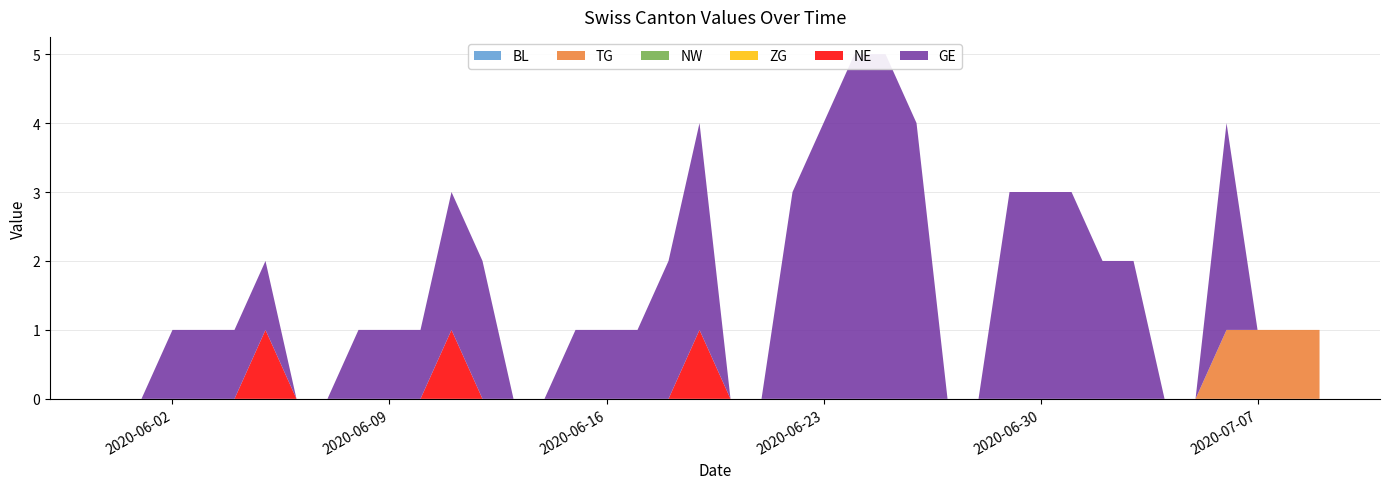

Reading left to right, transcribe all the data shown in this chart.

BL: 2020-05-31=0	2020-06-01=0	2020-06-02=0	2020-06-03=0	2020-06-04=0	2020-06-05=0	2020-06-06=0	2020-06-07=0	2020-06-08=0	2020-06-09=0	2020-06-10=0	2020-06-11=0	2020-06-12=0	2020-06-13=0	2020-06-14=0	2020-06-15=0	2020-06-16=0	2020-06-17=0	2020-06-18=0	2020-06-19=0	2020-06-20=0	2020-06-21=0	2020-06-22=0	2020-06-23=0	2020-06-24=0	2020-06-25=0	2020-06-26=0	2020-06-27=0	2020-06-28=0	2020-06-29=0	2020-06-30=0	2020-07-01=0	2020-07-02=0	2020-07-03=0	2020-07-04=0	2020-07-05=0	2020-07-06=0	2020-07-07=0	2020-07-08=0	2020-07-09=0
TG: 2020-05-31=0	2020-06-01=0	2020-06-02=0	2020-06-03=0	2020-06-04=0	2020-06-05=0	2020-06-06=0	2020-06-07=0	2020-06-08=0	2020-06-09=0	2020-06-10=0	2020-06-11=0	2020-06-12=0	2020-06-13=0	2020-06-14=0	2020-06-15=0	2020-06-16=0	2020-06-17=0	2020-06-18=0	2020-06-19=0	2020-06-20=0	2020-06-21=0	2020-06-22=0	2020-06-23=0	2020-06-24=0	2020-06-25=0	2020-06-26=0	2020-06-27=0	2020-06-28=0	2020-06-29=0	2020-06-30=0	2020-07-01=0	2020-07-02=0	2020-07-03=0	2020-07-04=0	2020-07-05=0	2020-07-06=1	2020-07-07=1	2020-07-08=1	2020-07-09=1
NW: 2020-05-31=0	2020-06-01=0	2020-06-02=0	2020-06-03=0	2020-06-04=0	2020-06-05=0	2020-06-06=0	2020-06-07=0	2020-06-08=0	2020-06-09=0	2020-06-10=0	2020-06-11=0	2020-06-12=0	2020-06-13=0	2020-06-14=0	2020-06-15=0	2020-06-16=0	2020-06-17=0	2020-06-18=0	2020-06-19=0	2020-06-20=0	2020-06-21=0	2020-06-22=0	2020-06-23=0	2020-06-24=0	2020-06-25=0	2020-06-26=0	2020-06-27=0	2020-06-28=0	2020-06-29=0	2020-06-30=0	2020-07-01=0	2020-07-02=0	2020-07-03=0	2020-07-04=0	2020-07-05=0	2020-07-06=0	2020-07-07=0	2020-07-08=0	2020-07-09=0
ZG: 2020-05-31=0	2020-06-01=0	2020-06-02=0	2020-06-03=0	2020-06-04=0	2020-06-05=0	2020-06-06=0	2020-06-07=0	2020-06-08=0	2020-06-09=0	2020-06-10=0	2020-06-11=0	2020-06-12=0	2020-06-13=0	2020-06-14=0	2020-06-15=0	2020-06-16=0	2020-06-17=0	2020-06-18=0	2020-06-19=0	2020-06-20=0	2020-06-21=0	2020-06-22=0	2020-06-23=0	2020-06-24=0	2020-06-25=0	2020-06-26=0	2020-06-27=0	2020-06-28=0	2020-06-29=0	2020-06-30=0	2020-07-01=0	2020-07-02=0	2020-07-03=0	2020-07-04=0	2020-07-05=0	2020-07-06=0	2020-07-07=0	2020-07-08=0	2020-07-09=0
NE: 2020-05-31=0	2020-06-01=0	2020-06-02=0	2020-06-03=0	2020-06-04=0	2020-06-05=1	2020-06-06=0	2020-06-07=0	2020-06-08=0	2020-06-09=0	2020-06-10=0	2020-06-11=1	2020-06-12=0	2020-06-13=0	2020-06-14=0	2020-06-15=0	2020-06-16=0	2020-06-17=0	2020-06-18=0	2020-06-19=1	2020-06-20=0	2020-06-21=0	2020-06-22=0	2020-06-23=0	2020-06-24=0	2020-06-25=0	2020-06-26=0	2020-06-27=0	2020-06-28=0	2020-06-29=0	2020-06-30=0	2020-07-01=0	2020-07-02=0	2020-07-03=0	2020-07-04=0	2020-07-05=0	2020-07-06=0	2020-07-07=0	2020-07-08=0	2020-07-09=0
GE: 2020-05-31=0	2020-06-01=0	2020-06-02=1	2020-06-03=1	2020-06-04=1	2020-06-05=1	2020-06-06=0	2020-06-07=0	2020-06-08=1	2020-06-09=1	2020-06-10=1	2020-06-11=2	2020-06-12=2	2020-06-13=0	2020-06-14=0	2020-06-15=1	2020-06-16=1	2020-06-17=1	2020-06-18=2	2020-06-19=3	2020-06-20=0	2020-06-21=0	2020-06-22=3	2020-06-23=4	2020-06-24=5	2020-06-25=5	2020-06-26=4	2020-06-27=0	2020-06-28=0	2020-06-29=3	2020-06-30=3	2020-07-01=3	2020-07-02=2	2020-07-03=2	2020-07-04=0	2020-07-05=0	2020-07-06=3	2020-07-07=0	2020-07-08=0	2020-07-09=0